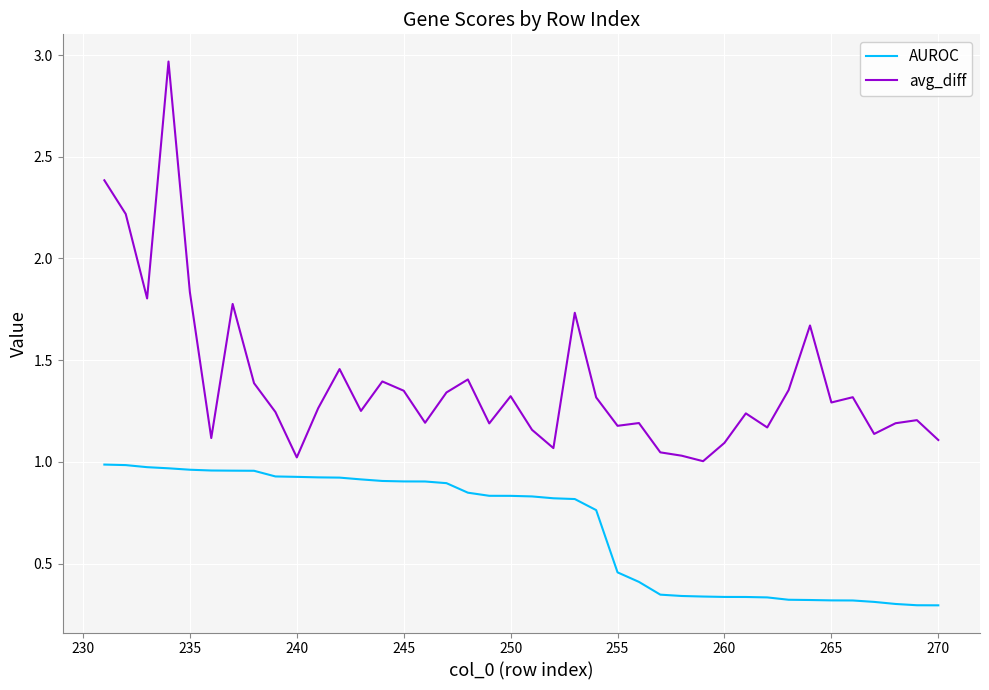

Which series has the largest total across all categories?

avg_diff